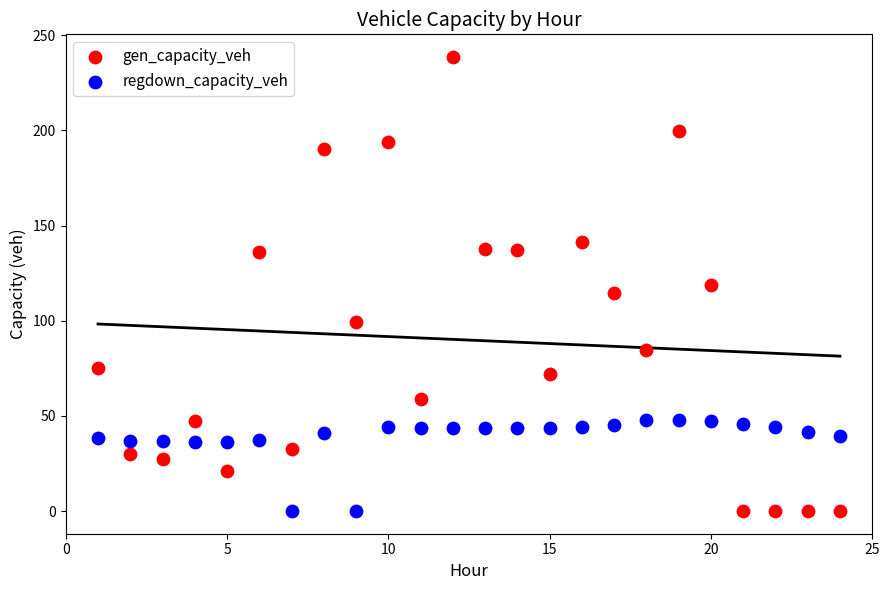

What are all the series names shown in the legend?

gen_capacity_veh, regdown_capacity_veh